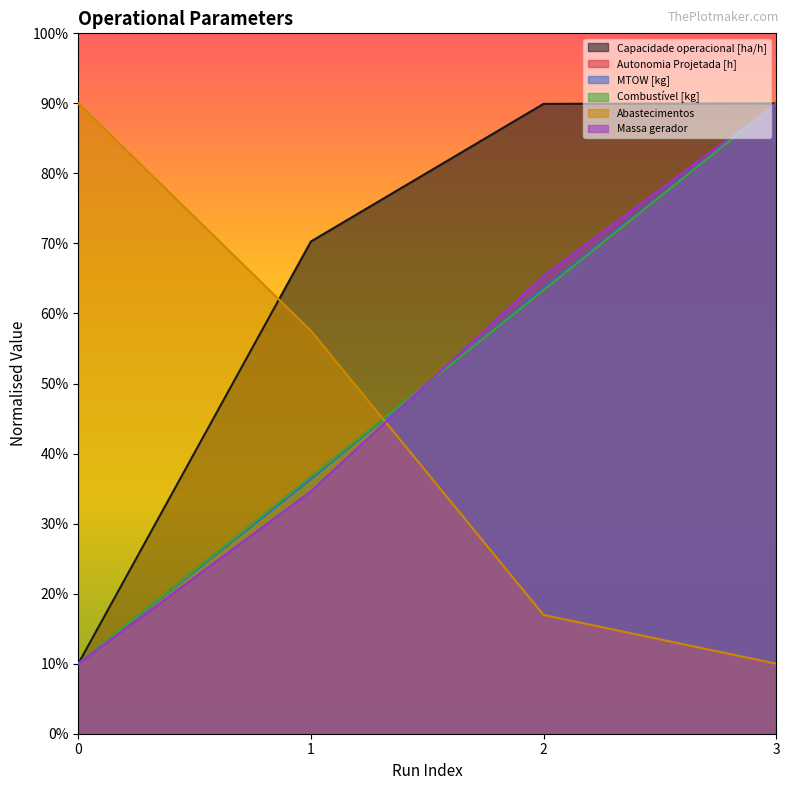

The value of Massa gerador at 0 is 15.3. True or false?

False